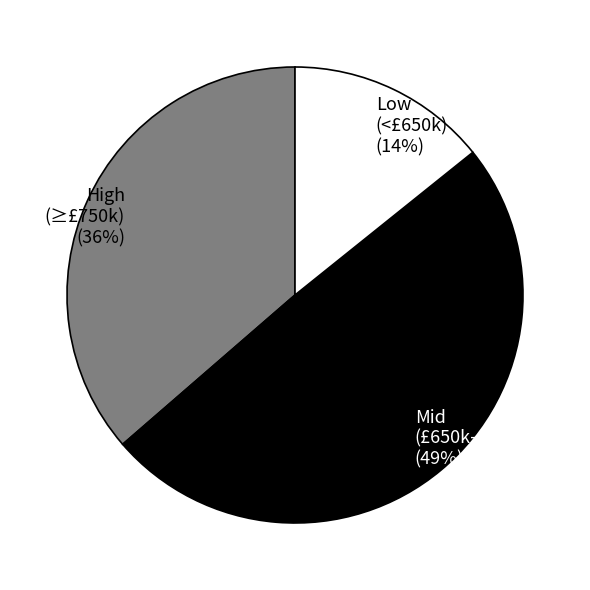

Count the number of slices in the pie.

3